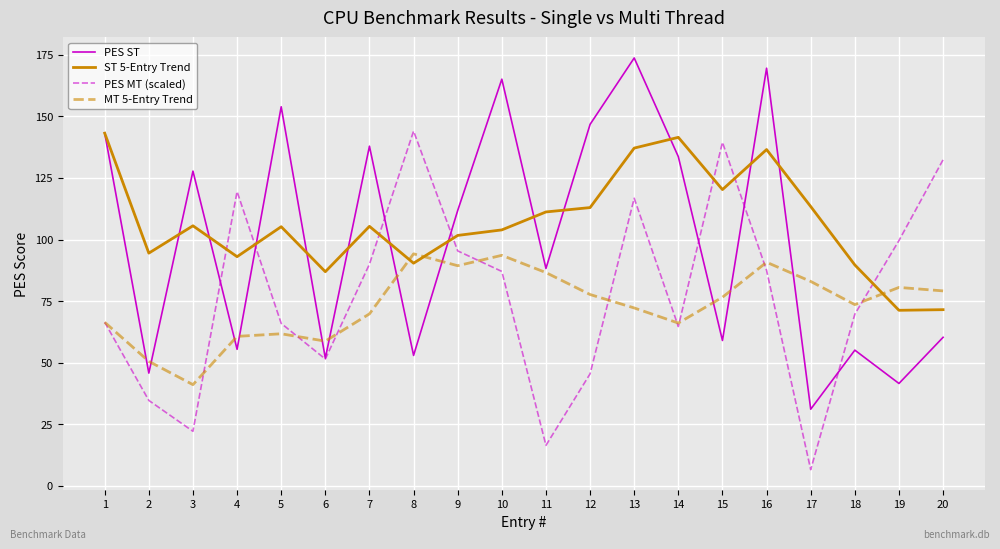

How many interior local peaks does the ST 5-Entry Trend series have?

5